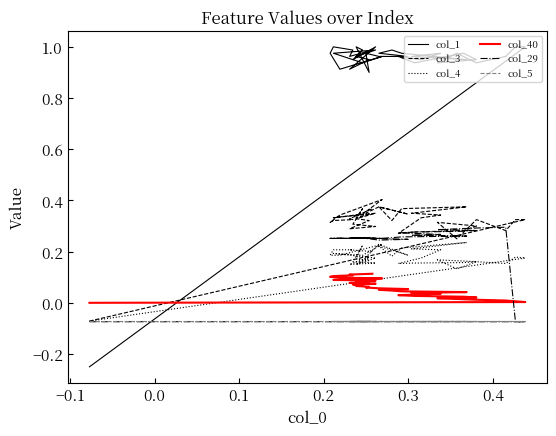

Reading left to right, what are all the values shown in this chart?

col_1: -0.2	1.0	1.0	1.0	0.9	1.0	0.9	1.0	1.0	0.9	1.0	1.0	1.0	1.0	1.0	1.0	1.0	1.0	1.0	1.0	1.0	0.9	1.0	1.0	1.0	1.0	0.9	1.0	1.0	1.0	1.0	0.9	1.0	0.9	1.0	1.0	1.0	1.0	1.0
col_3: -0.1	0.3	0.3	0.3	0.3	0.2	0.3	0.3	0.3	0.3	0.3	0.3	0.3	0.3	0.4	0.4	0.3	0.4	0.3	0.4	0.3	0.3	0.3	0.4	0.3	0.3	0.3	0.3	0.3	0.3	0.3	0.3	0.4	0.3	0.3	0.3	0.3	0.3	0.4
col_4: -0.1	0.2	0.2	0.2	0.2	0.1	0.2	0.2	0.2	0.2	0.2	0.2	0.2	0.2	0.2	0.2	0.2	0.2	0.2	0.2	0.2	0.2	0.2	0.2	0.2	0.2	0.1	0.2	0.1	0.2	0.2	0.2	0.2	0.2	0.2	0.2	0.2	0.2	0.2
col_40: 0.0	0.0	0.0	0.0	0.0	0.0	0.0	0.0	0.0	0.0	0.0	0.0	0.0	0.0	0.0	0.0	0.0	0.1	0.1	0.1	0.1	0.1	0.1	0.1	0.1	0.1	0.1	0.1	0.1	0.1	0.1	0.1	0.1	0.1	0.1	0.1	0.1	0.1	0.1
col_29: -0.1	-0.1	-0.1	0.3	0.3	0.3	0.3	0.3	0.3	0.3	0.3	0.3	0.3	0.3	0.3	0.3	0.3	0.3	0.2	0.2	0.3	0.3	0.3	0.3	0.3	0.3	0.3	0.3	0.3	0.3	0.3	0.3	0.3	0.3	0.3	0.3	0.3	0.3	0.3
col_5: -0.1	-0.1	-0.1	-0.1	-0.1	-0.1	-0.1	-0.1	-0.1	-0.1	-0.1	-0.1	-0.1	-0.1	-0.1	-0.1	-0.1	-0.1	-0.1	-0.1	-0.1	-0.1	-0.1	-0.1	-0.1	-0.1	-0.1	-0.1	-0.1	-0.1	-0.1	-0.1	-0.1	-0.1	-0.1	-0.1	-0.1	-0.1	-0.1